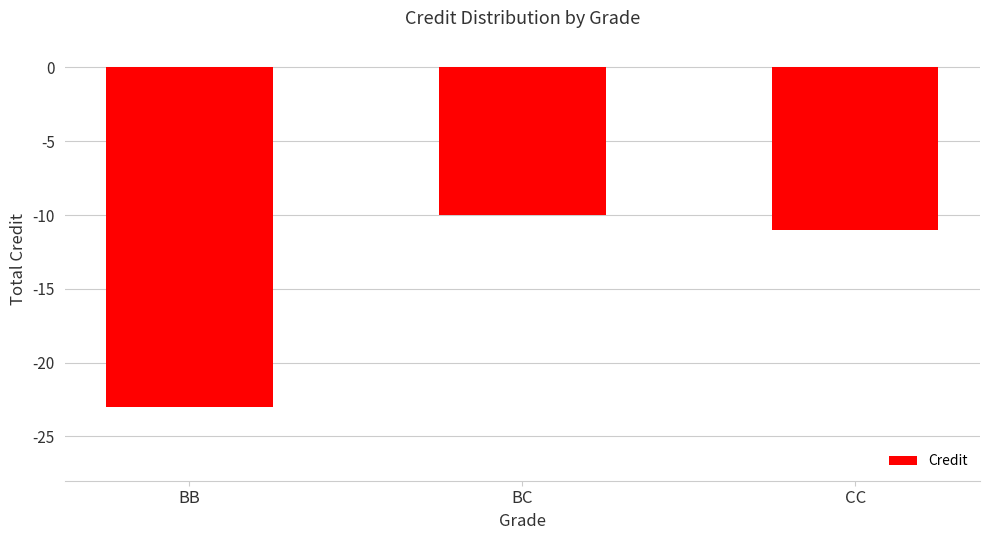

What is the label of the 1st bar from the right?

CC